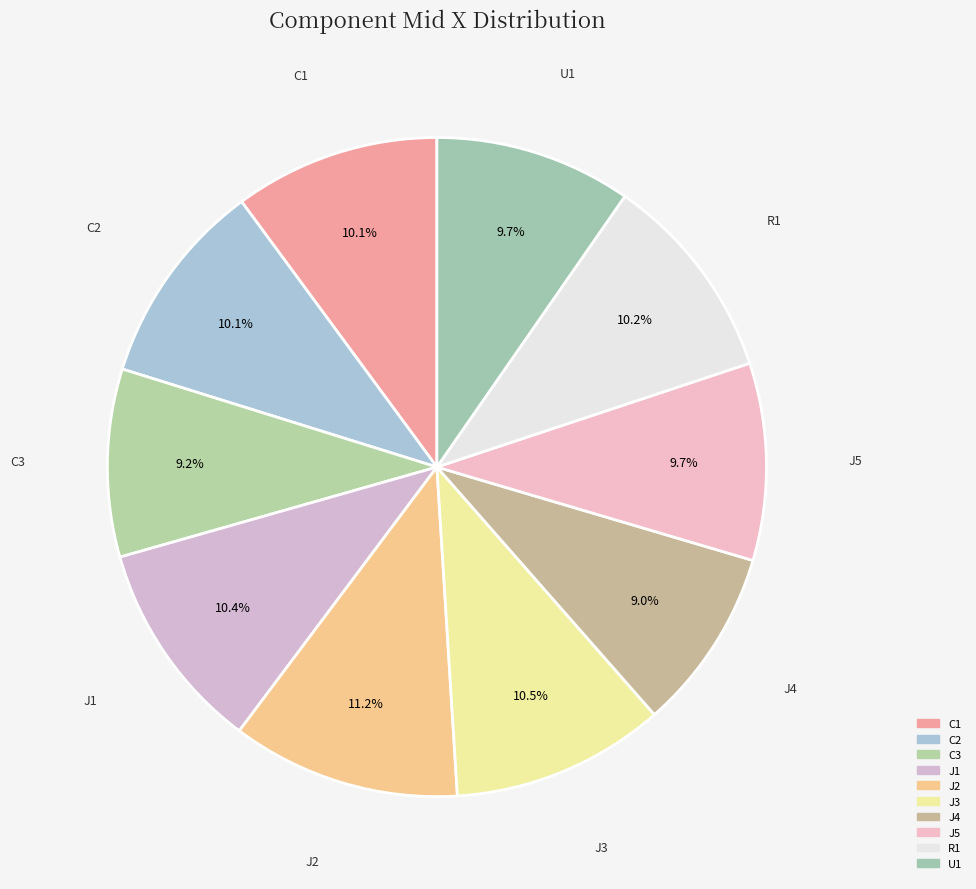

How many segments does this pie chart have?

10